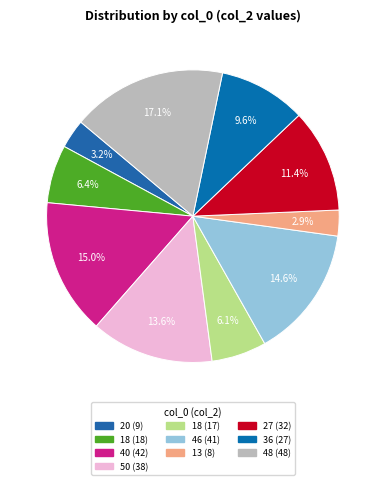

How many segments does this pie chart have?

10